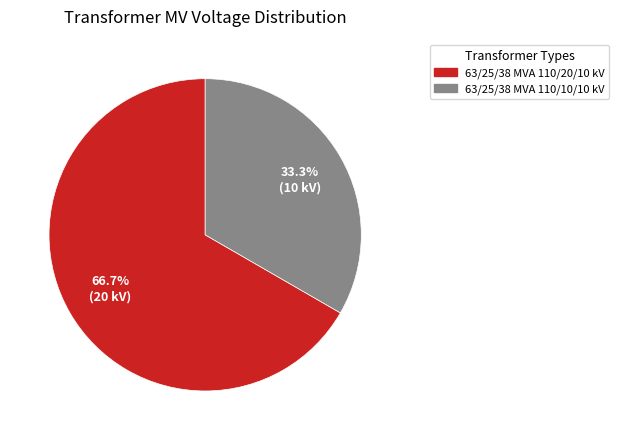

To the nearest percent, what is the average slice percentage?

50%